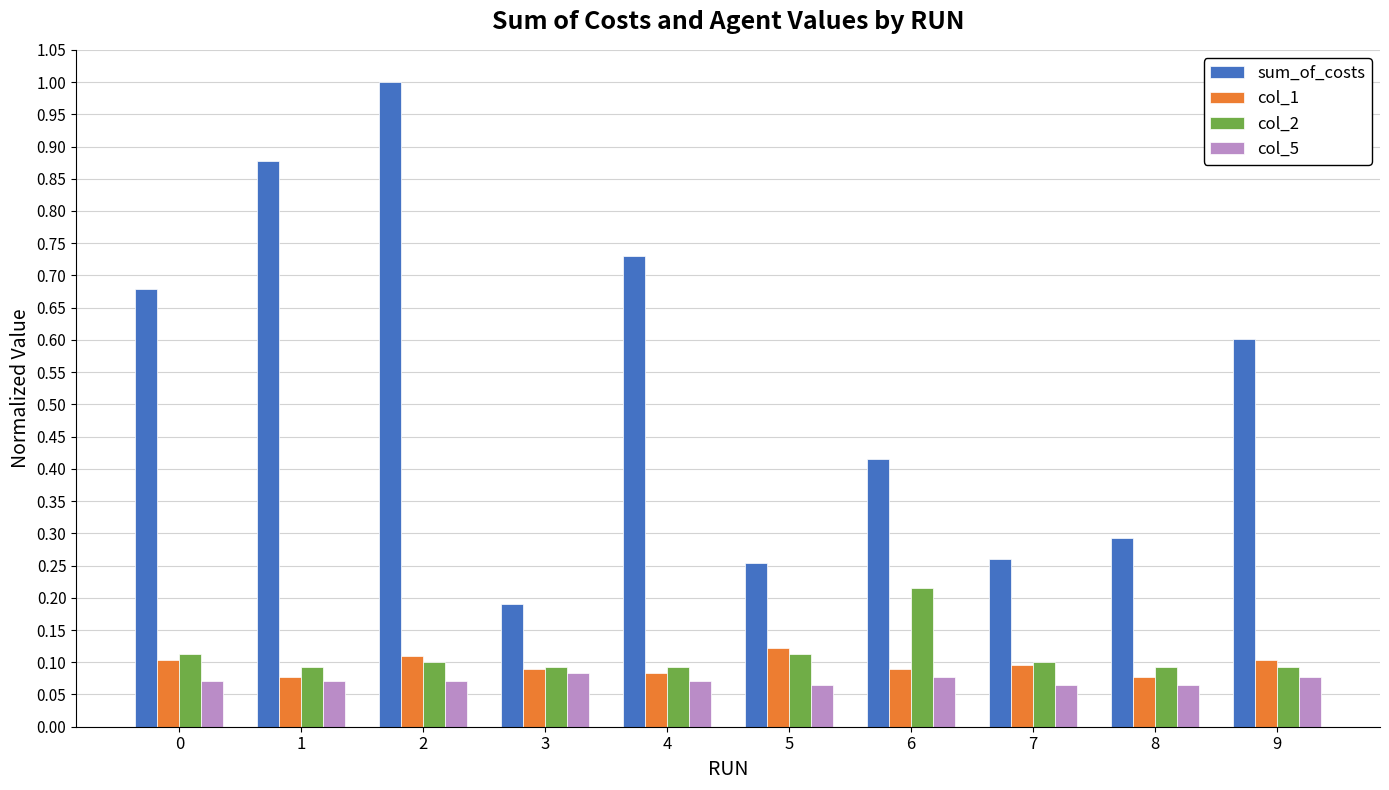

At which category is the sum across all series the highest?

2